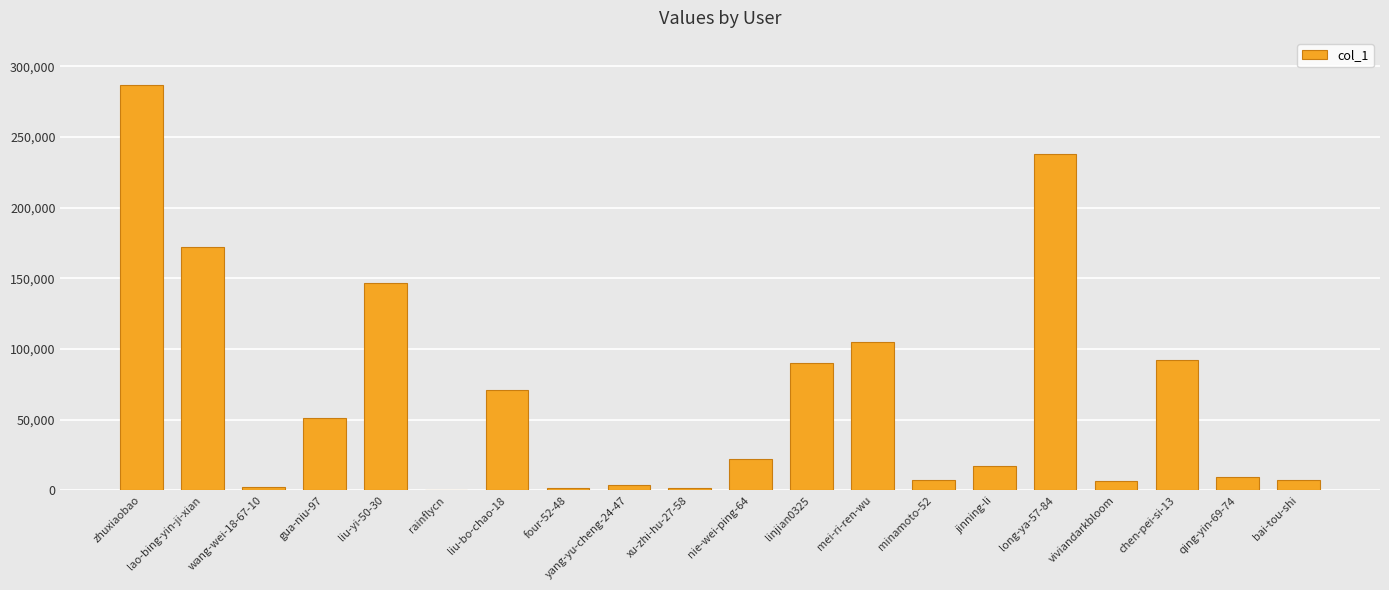

Is it true that the value at linjian0325 is 90085?

True